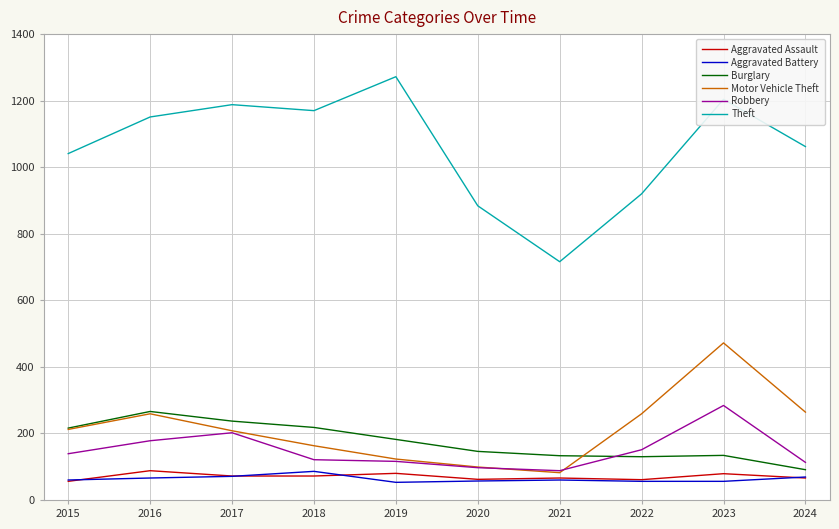

What is the spread (max minus min) of values at 2016?

1085